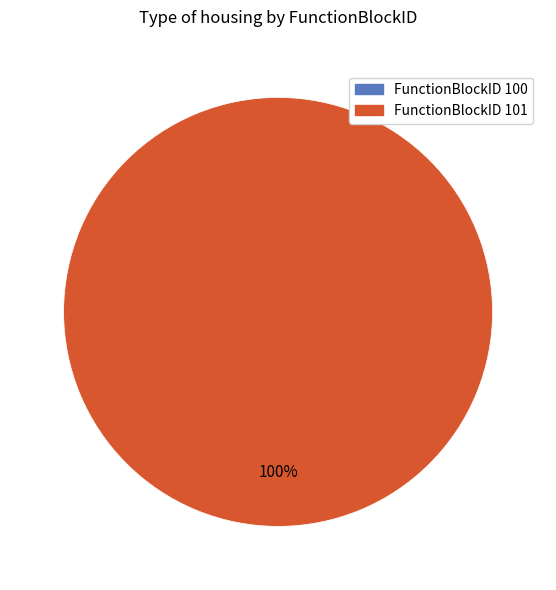

To the nearest percent, what is the difference between the 100 and 101 slice percentages?

100%